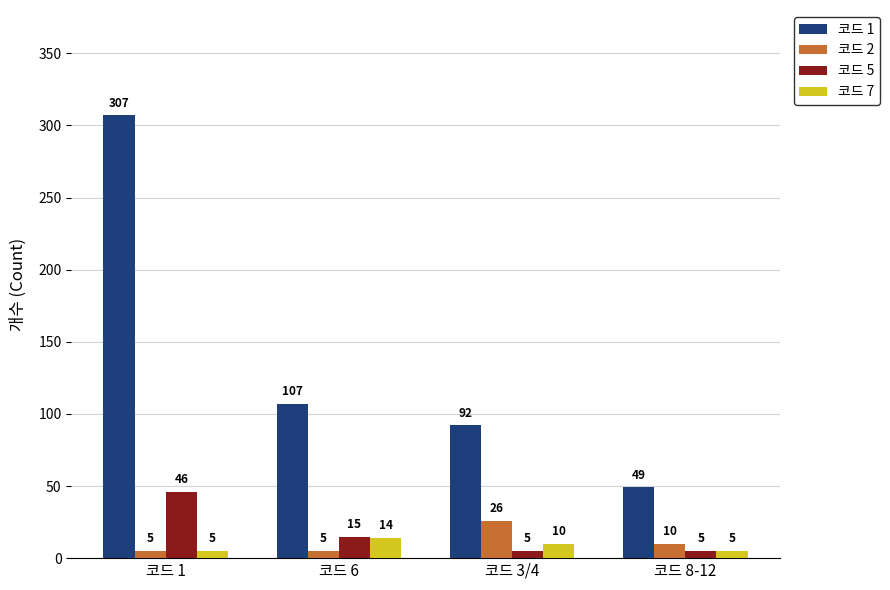

What is the total value across all series at 코드 8-12?

69